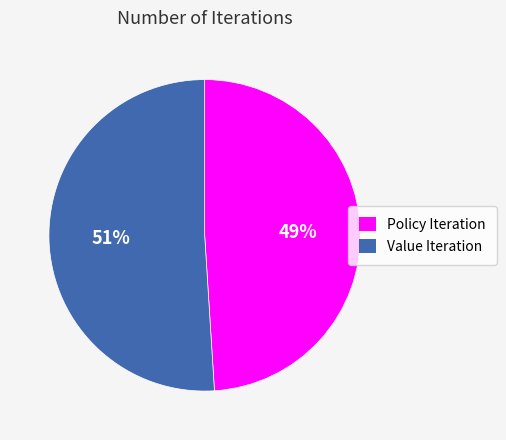

Does Policy Iteration account for over 50% of the chart?

No